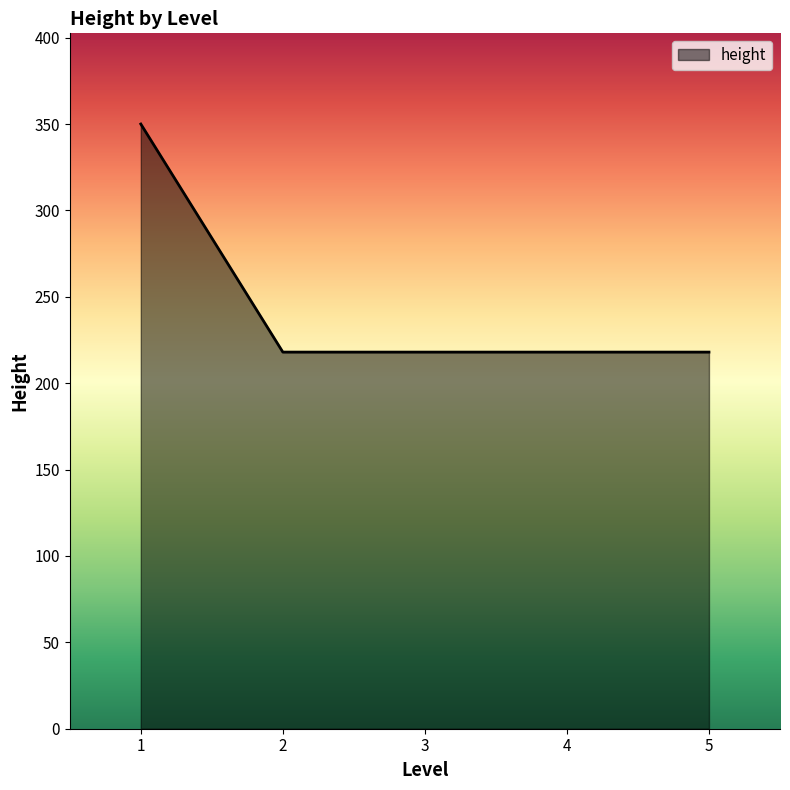

True or false: there are more than 2 points higher than both neighbors.

False